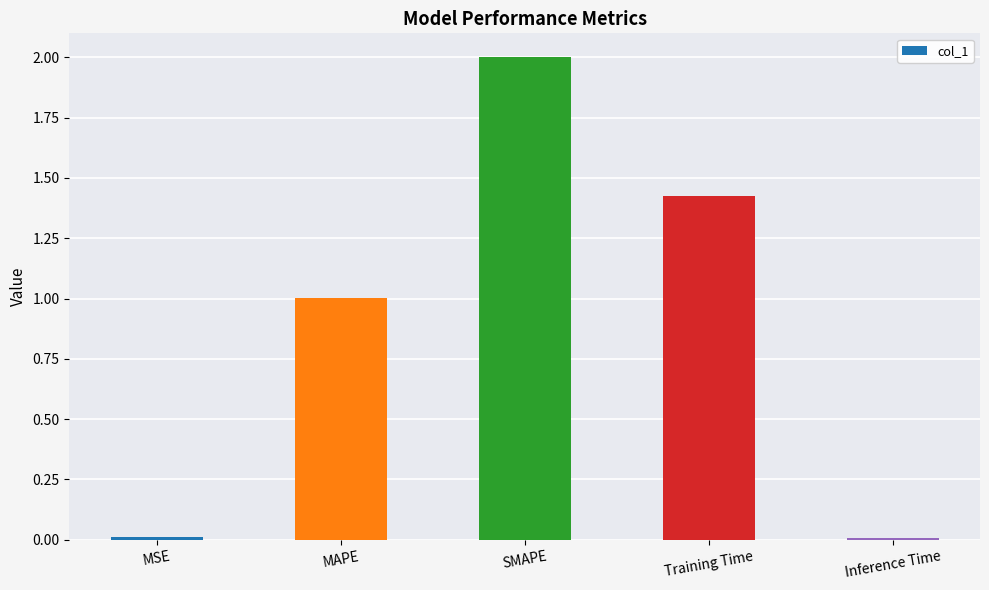

What is the change in value from MAPE to Training Time?

+0.4